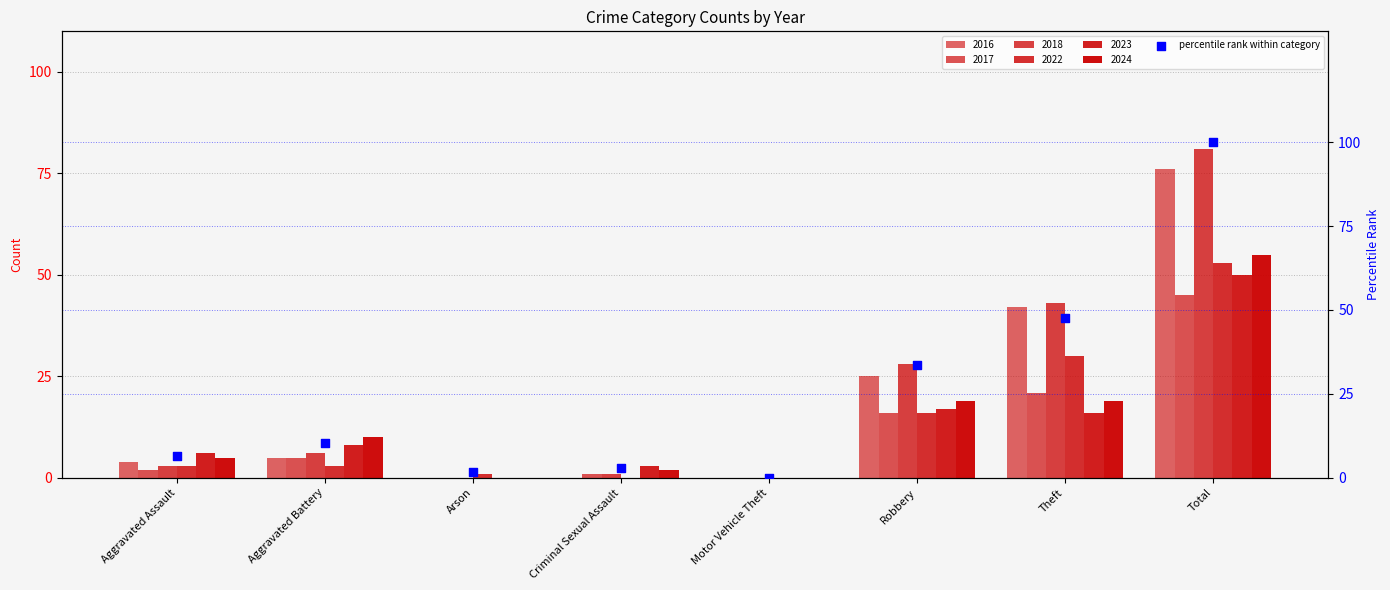

Which has a higher value, Total or Motor Vehicle Theft?

Total